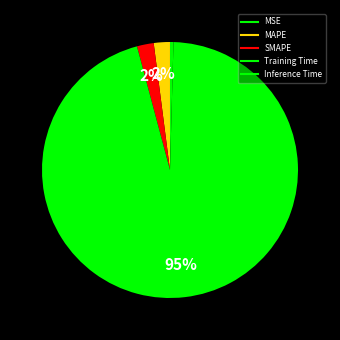

Count the number of slices in the pie.

5